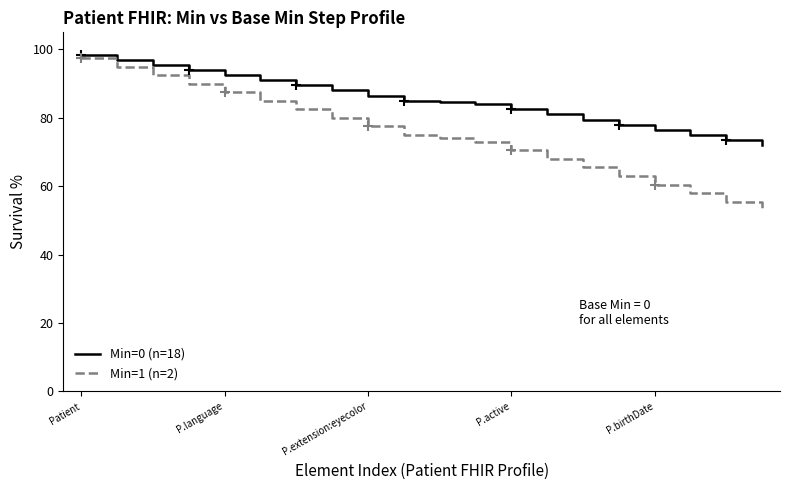

Which series has the largest total across all categories?

Min=0 (n=18)